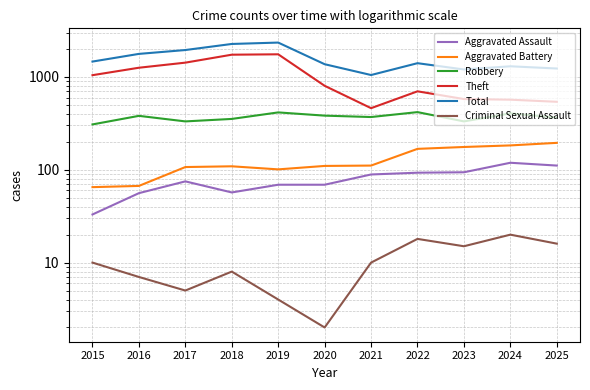

Rank the categories by Aggravated Assault value from highest to lowest.

2024, 2025, 2023, 2022, 2021, 2017, 2019, 2020, 2018, 2016, 2015